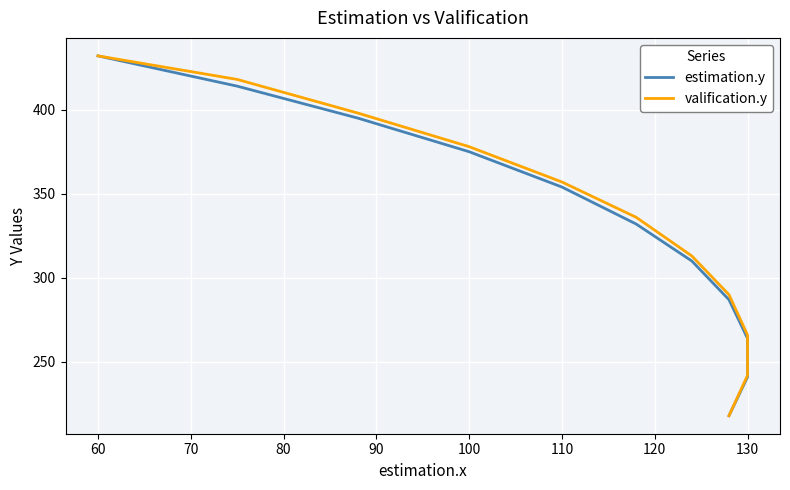

What is the minimum value shown in the chart?

218